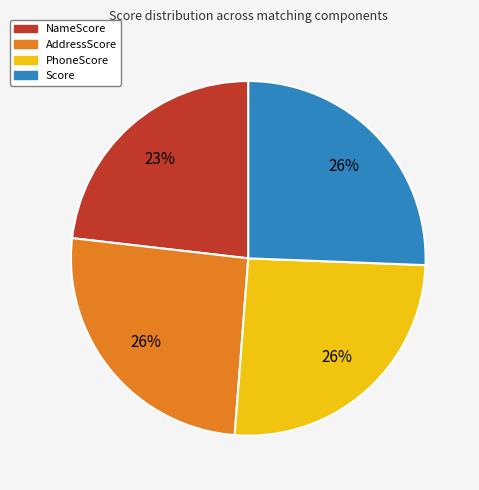

Is there a majority slice in this chart?

No